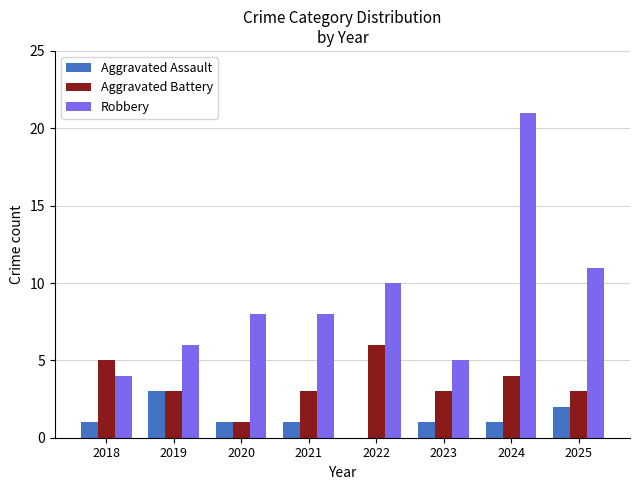

What is the total value across all series at 2018?

10